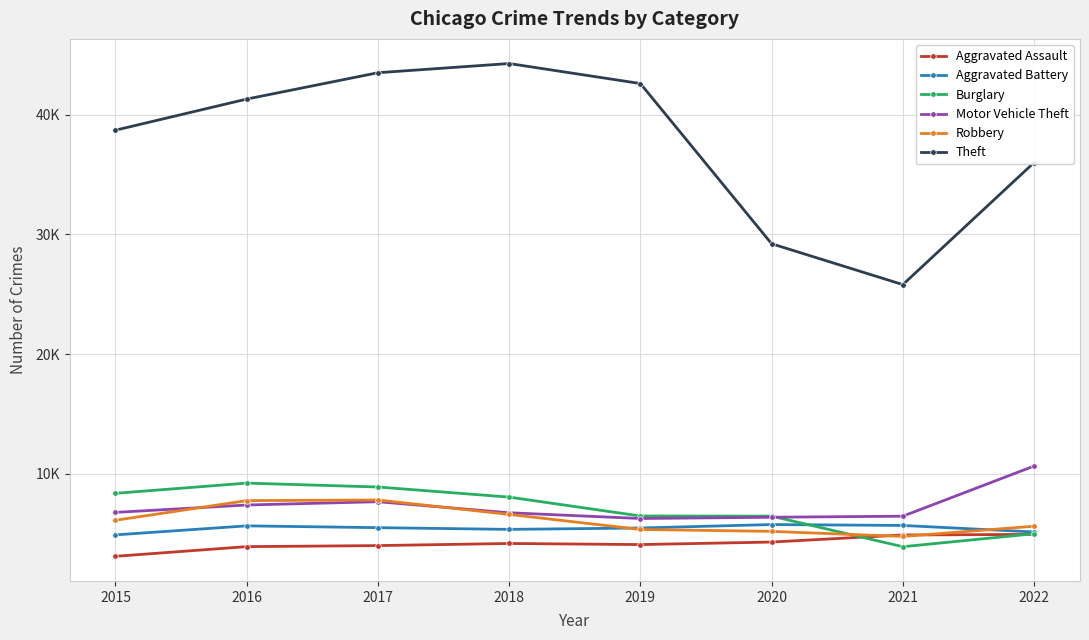

Which category has the highest value in the Aggravated Assault series?

2022